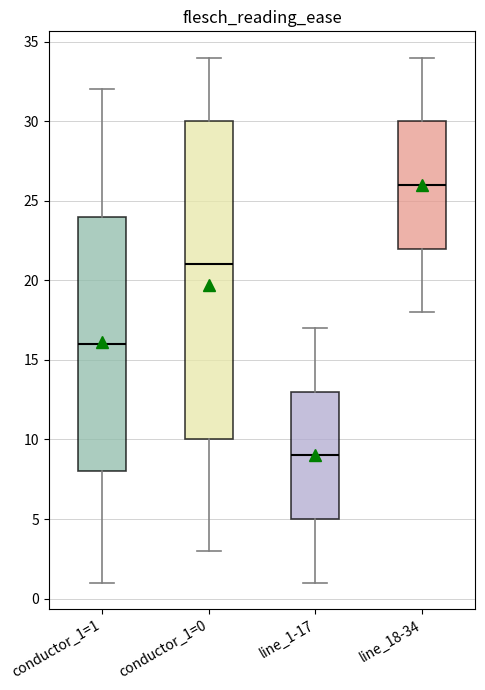

Reading left to right, read every box against the y-axis: the position of its median line, the range the box covers, and the ends of its whiskers. The values are not printed on the chart, so give them approximately, as read against the axis.

conductor_1=1: median 16, box 8 to 24, whiskers 1 to 32
conductor_1=0: median 21, box 10 to 30, whiskers 3 to 34
line_1-17: median 9, box 5 to 13, whiskers 1 to 17
line_18-34: median 26, box 22 to 30, whiskers 18 to 34